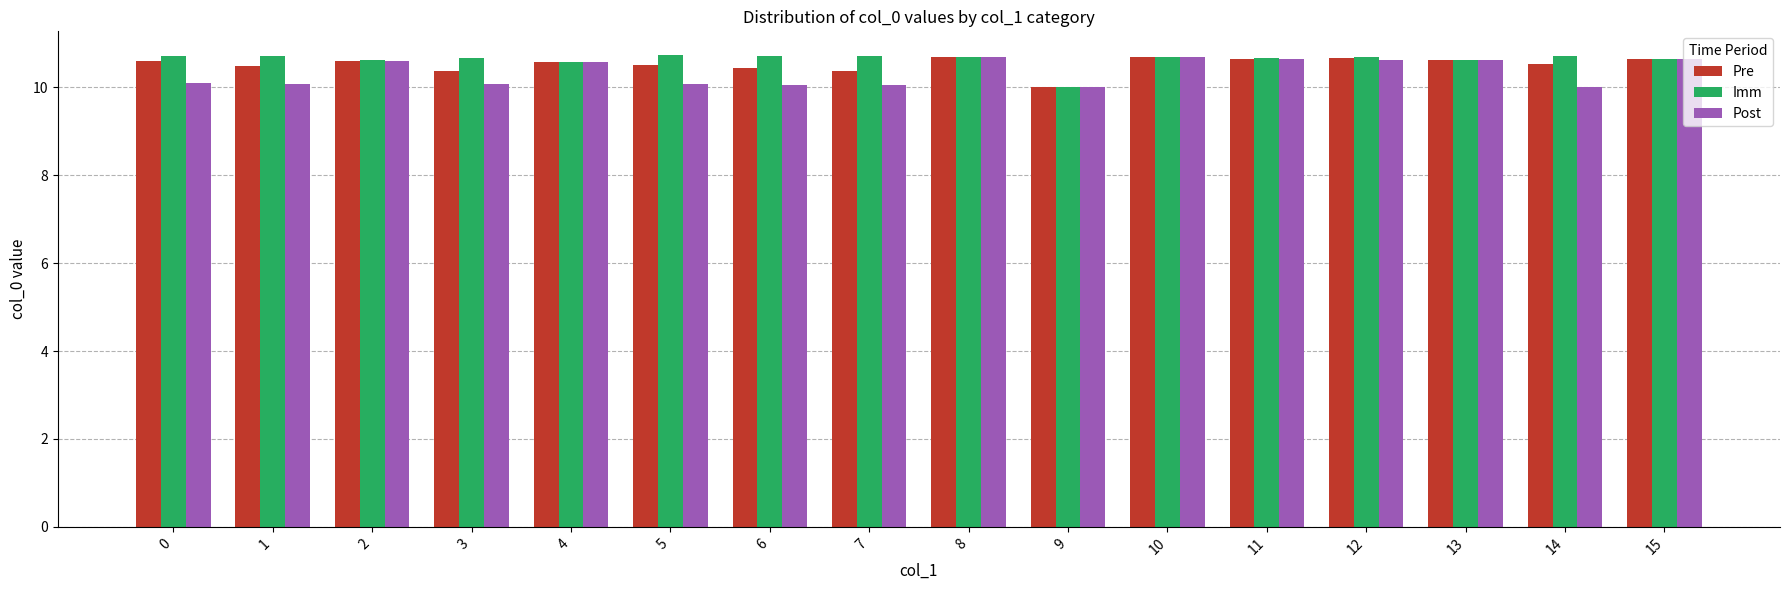

Which category has the lowest value in the Pre series?

9